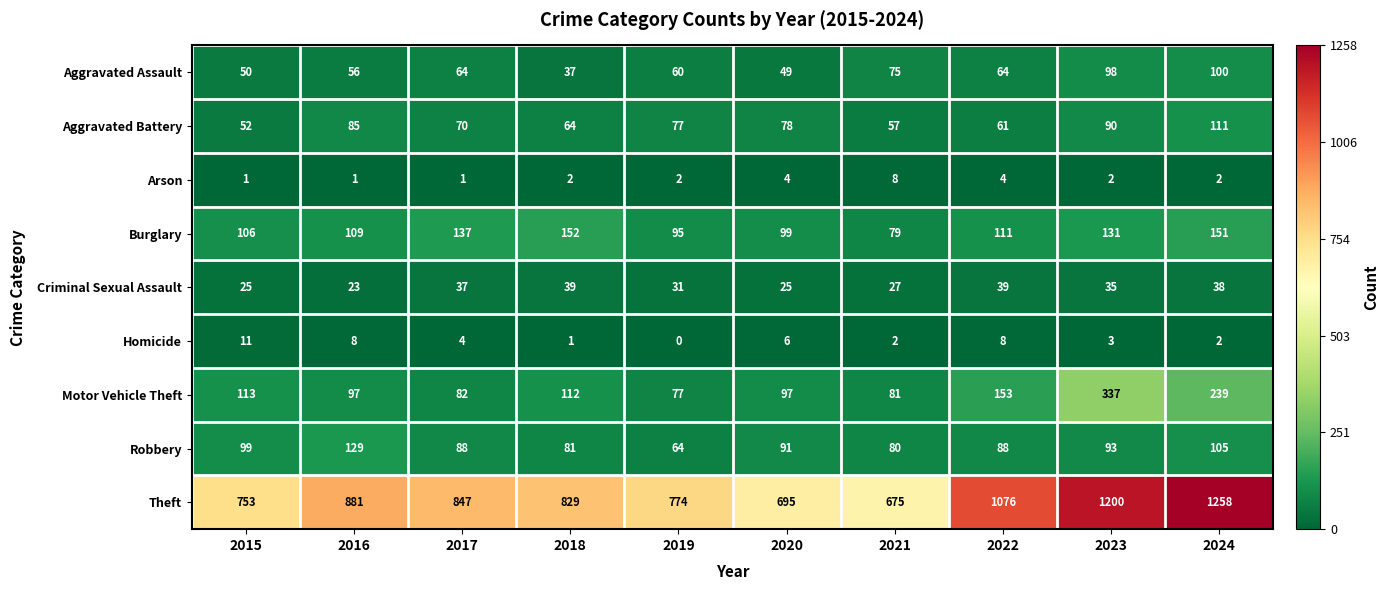

What is the spread (max minus min) of values at 2018?

828